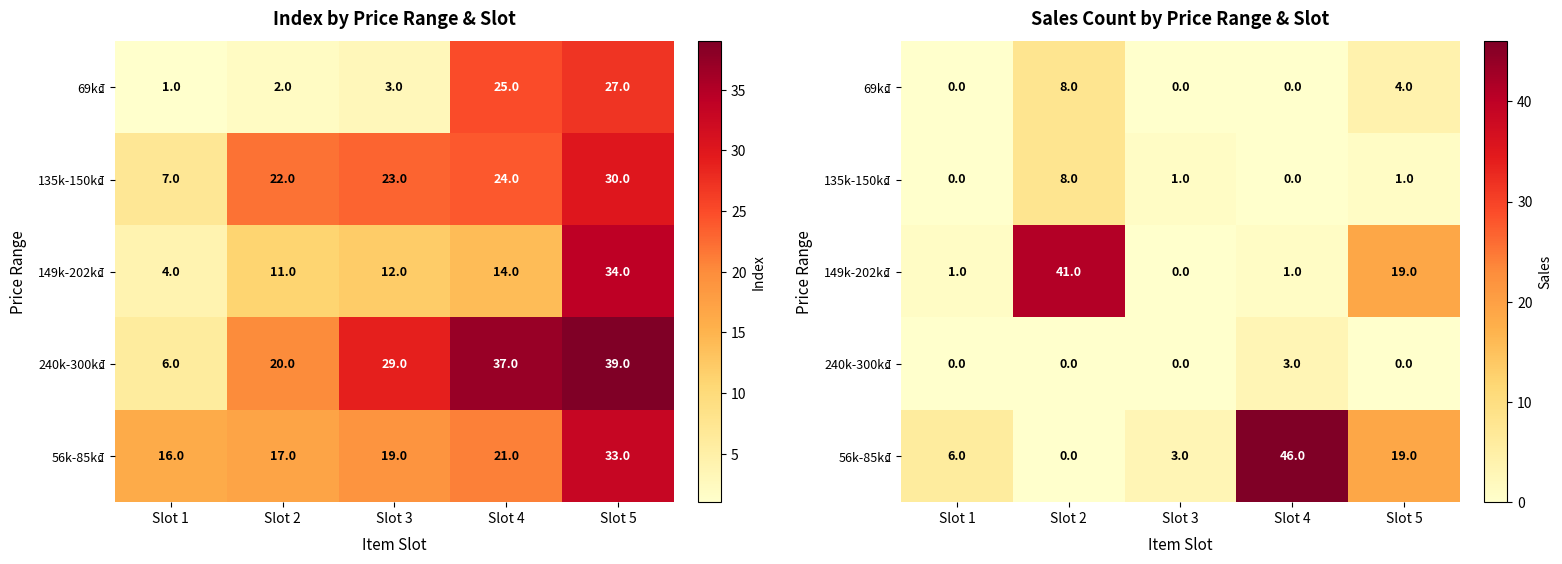

Which series has the largest range (max minus min)?

56k-85k₫